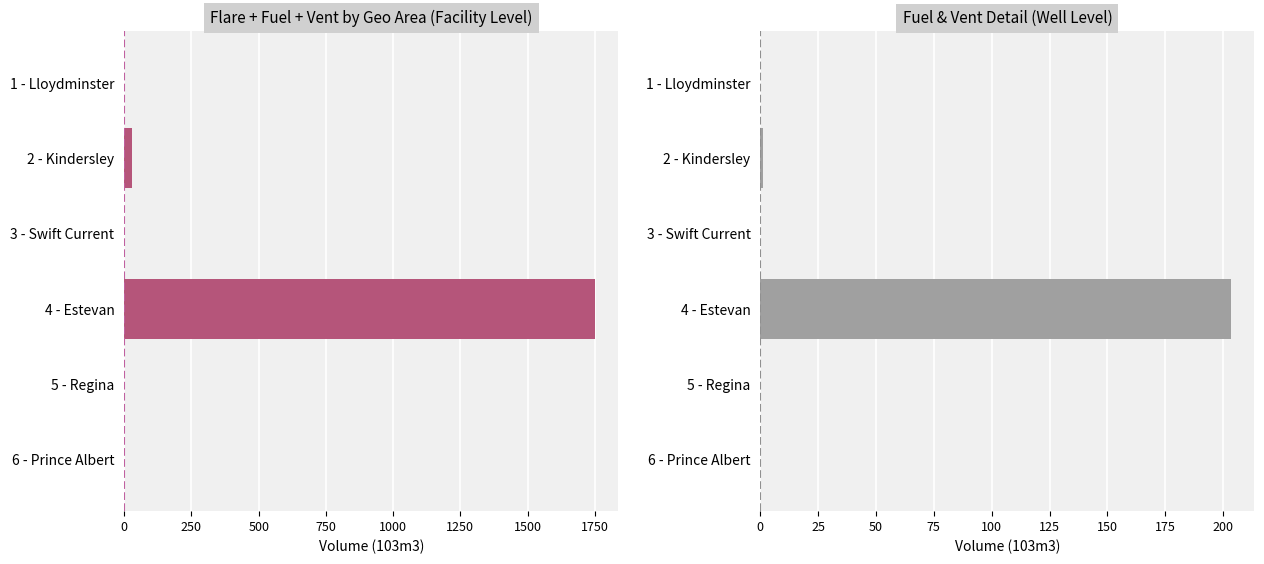

Is it true that Facility Total equals 0.0 at 1 - Lloydminster?

True